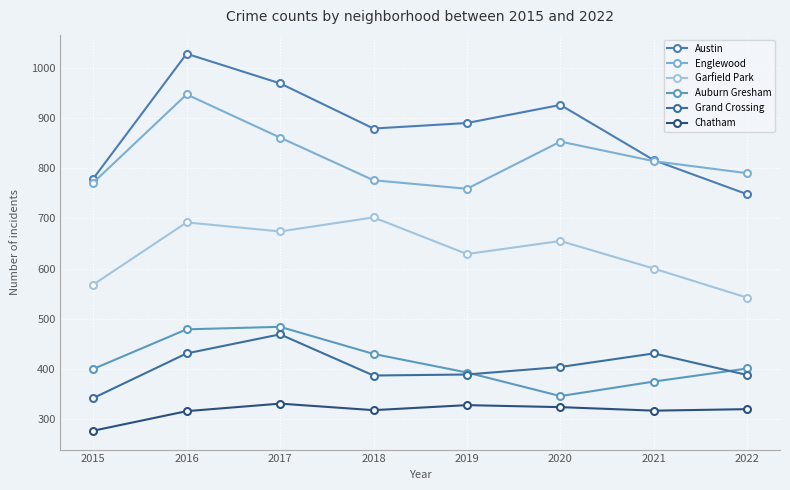

True or false: Austin and Grand Crossing intersect in this chart.

False